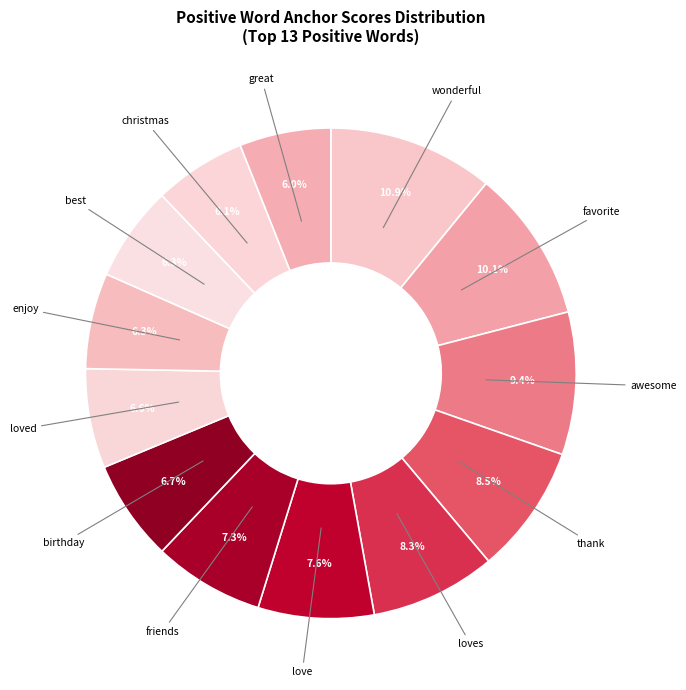

What portion of the pie excludes love?

92.4%